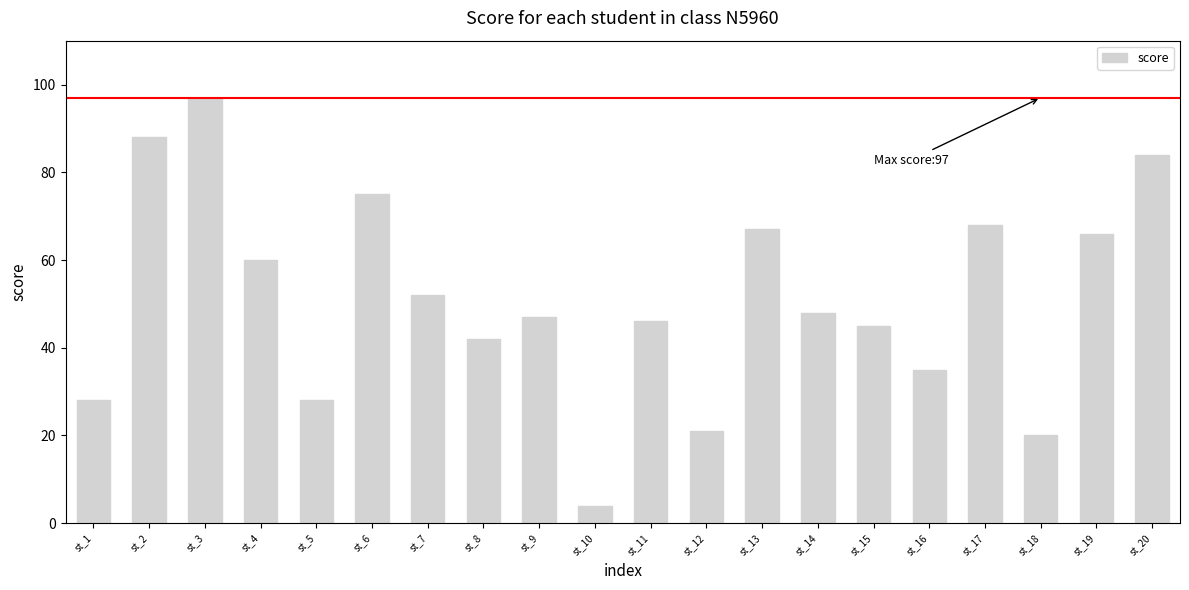

Reading left to right, transcribe all the data shown in this chart.

st_1=28	st_2=88	st_3=97	st_4=60	st_5=28	st_6=75	st_7=52	st_8=42	st_9=47	st_10=4	st_11=46	st_12=21	st_13=67	st_14=48	st_15=45	st_16=35	st_17=68	st_18=20	st_19=66	st_20=84